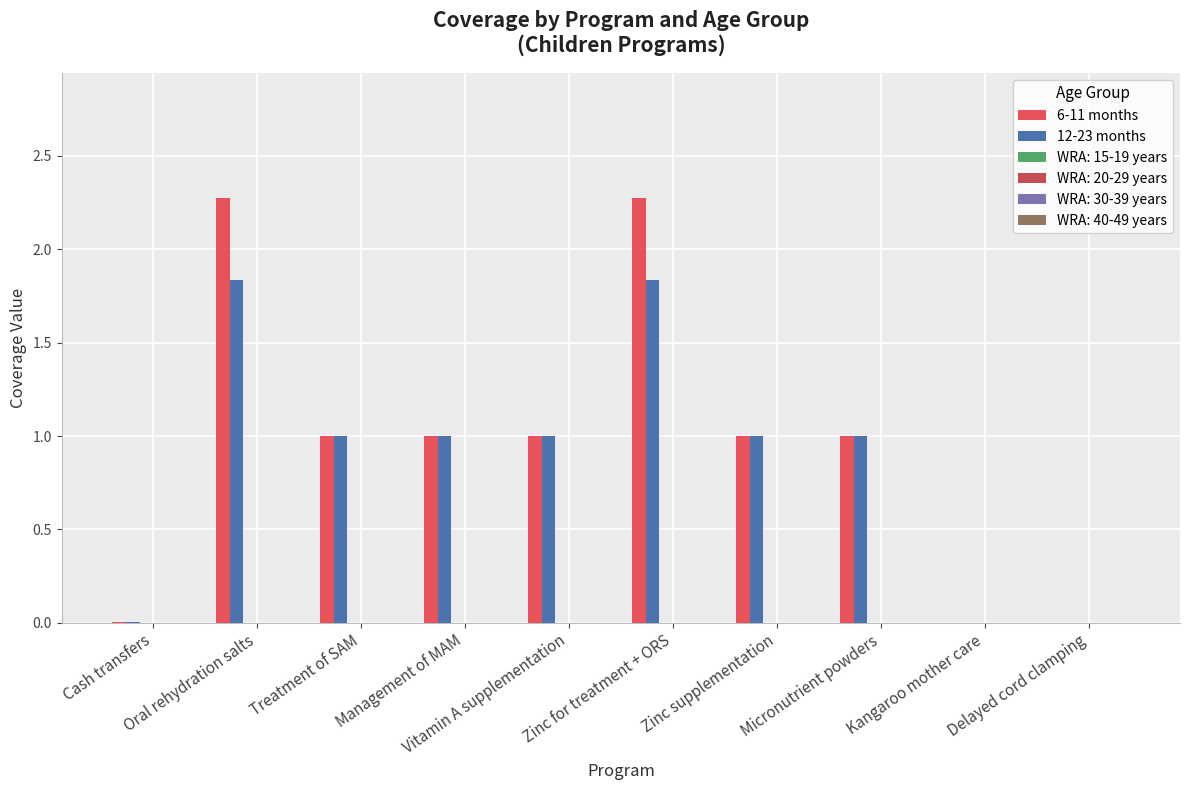

Count the number of data series in this chart.

2